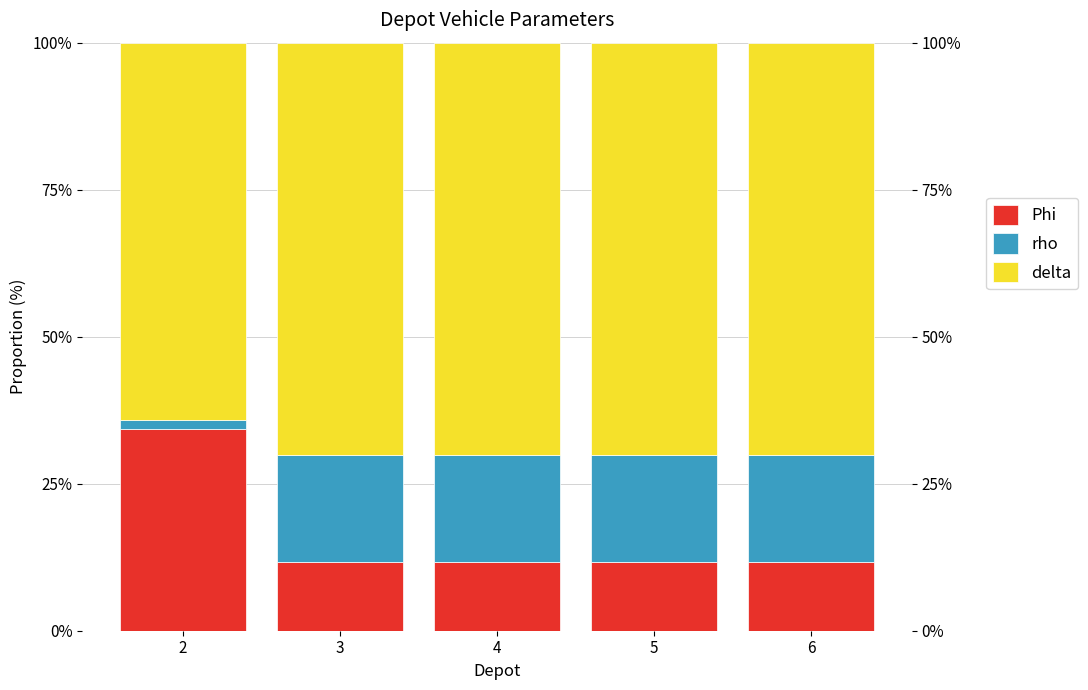

What is the value of the Phi bar at the 3rd from the left?

11.7